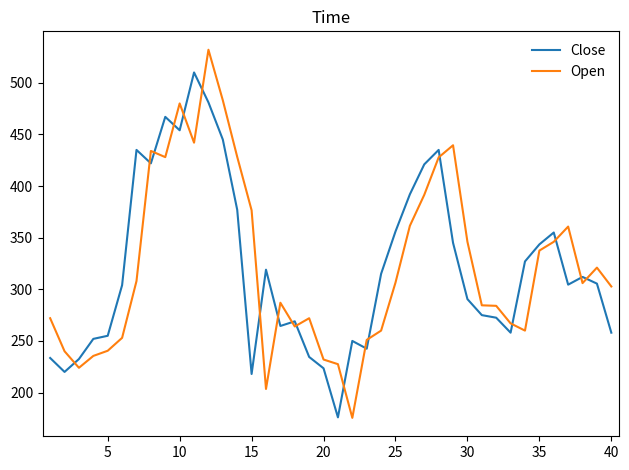

True or false: Close and Open intersect in this chart.

True